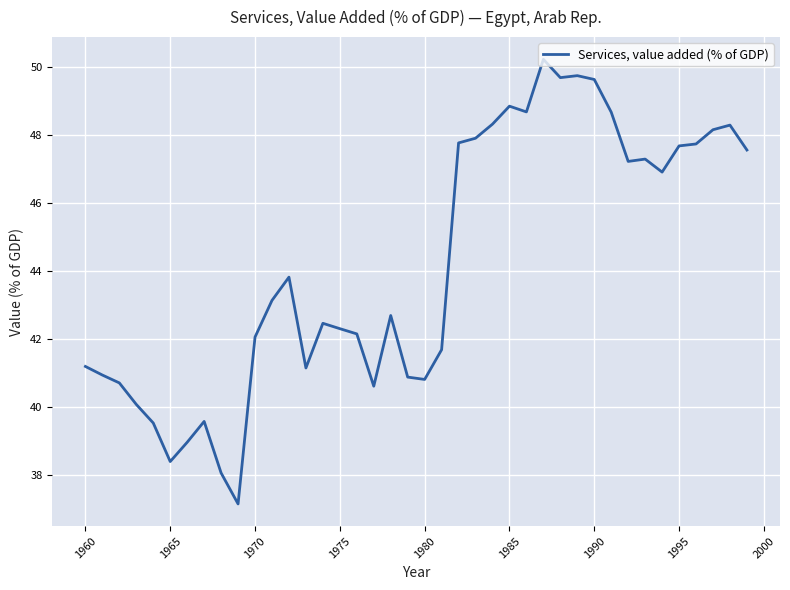

What is the difference between the maximum and minimum values?

13.1